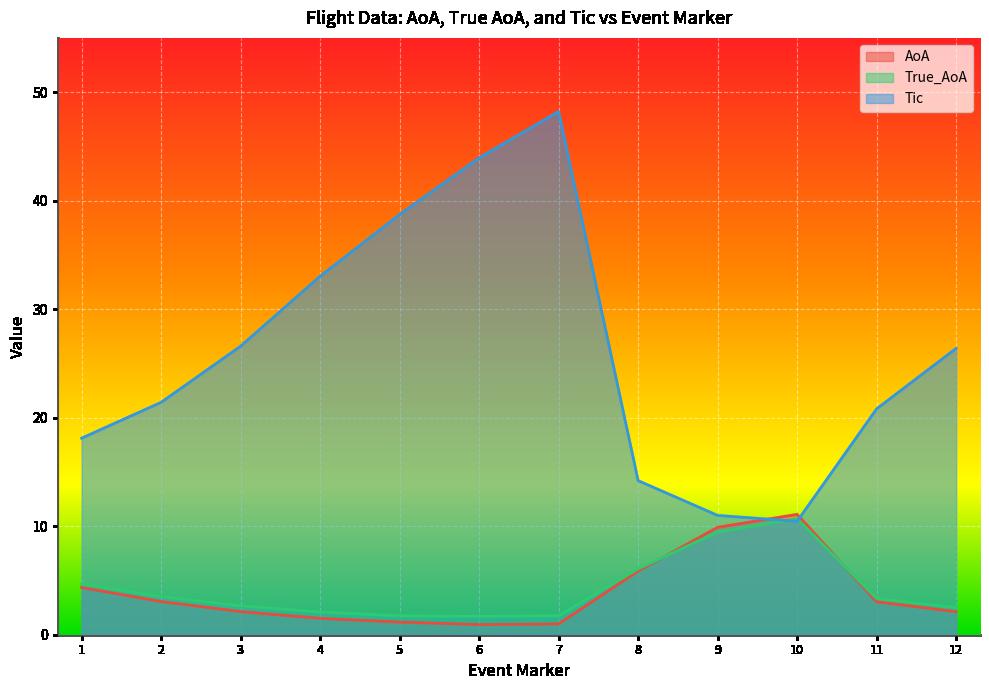

Is it true that True_AoA equals 0.7 at 11?

False